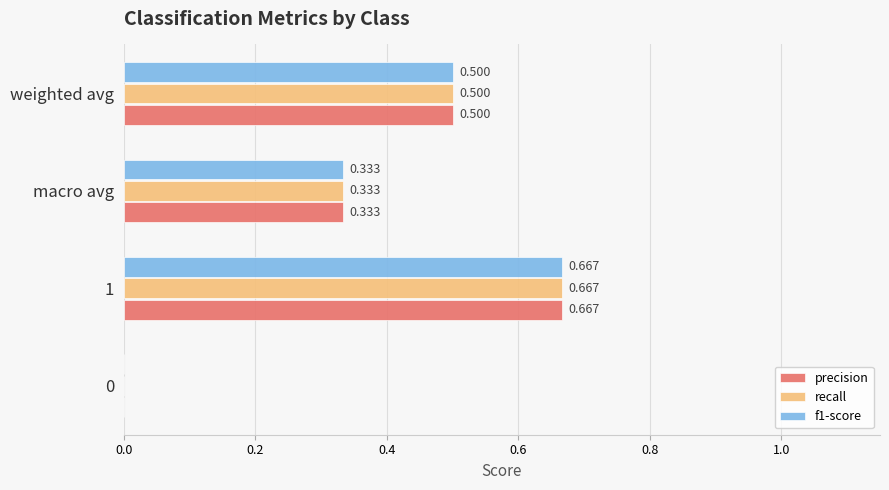

What are all the series names shown in the legend?

precision, recall, f1-score